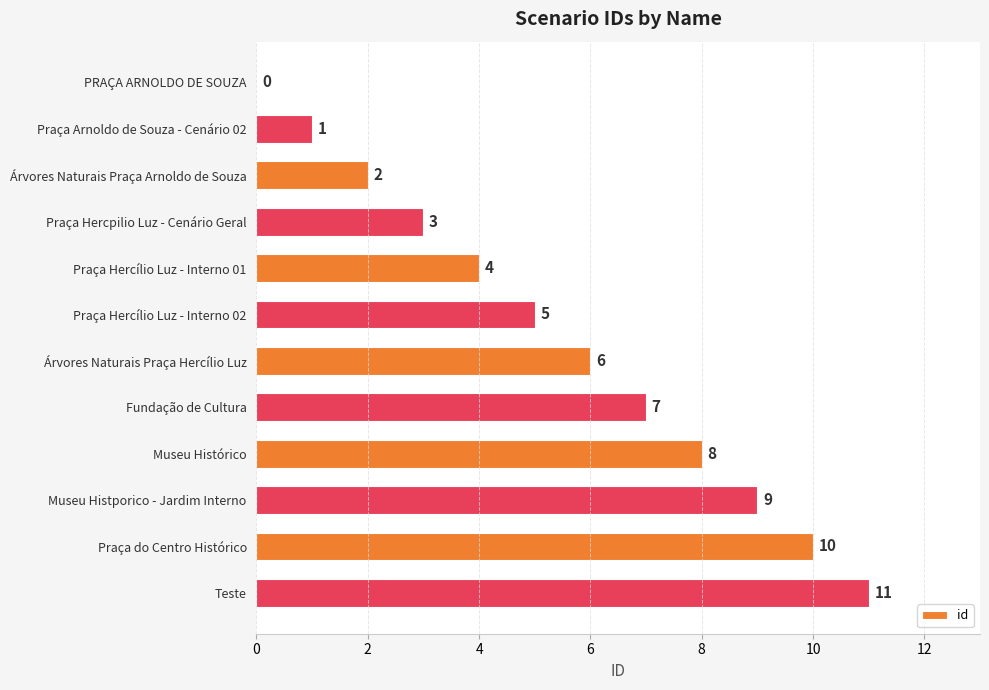

The chart shows a value of 2 at Praça Hercílio Luz - Interno 01. True or false?

False